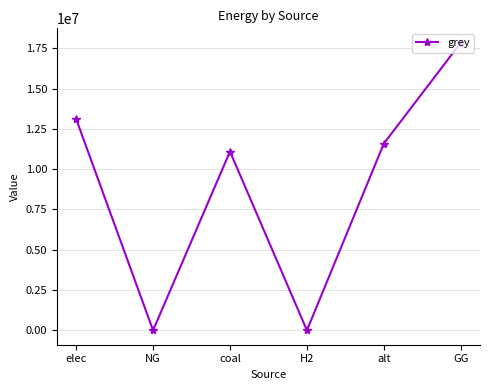

Is it true that the value at alt is 11585426.6?

True